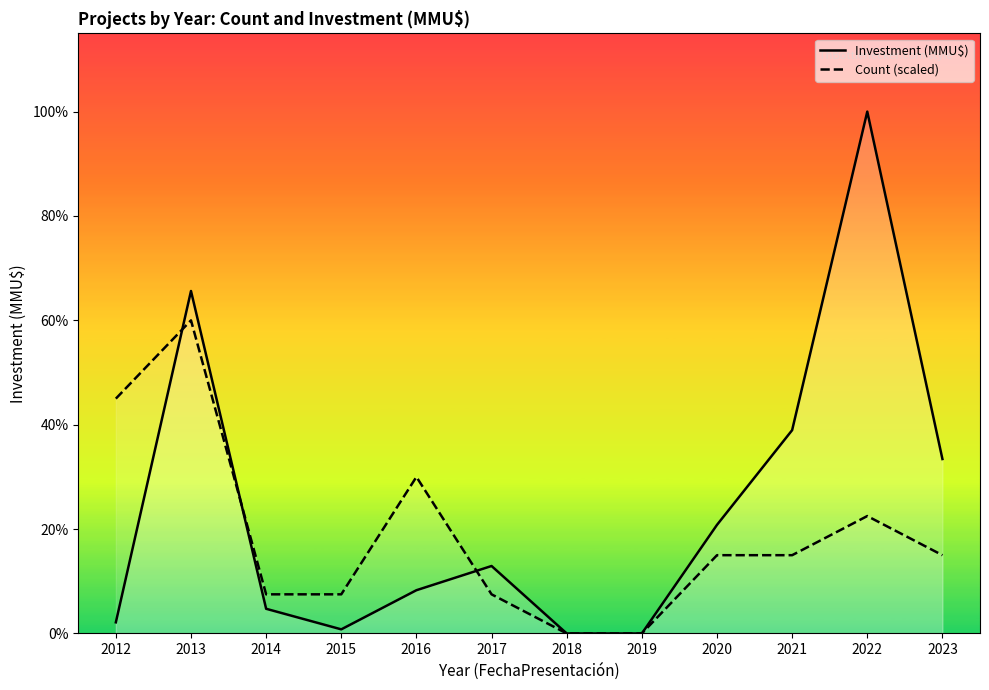

Where is the first local maximum for Investment (MMU$)?

2013